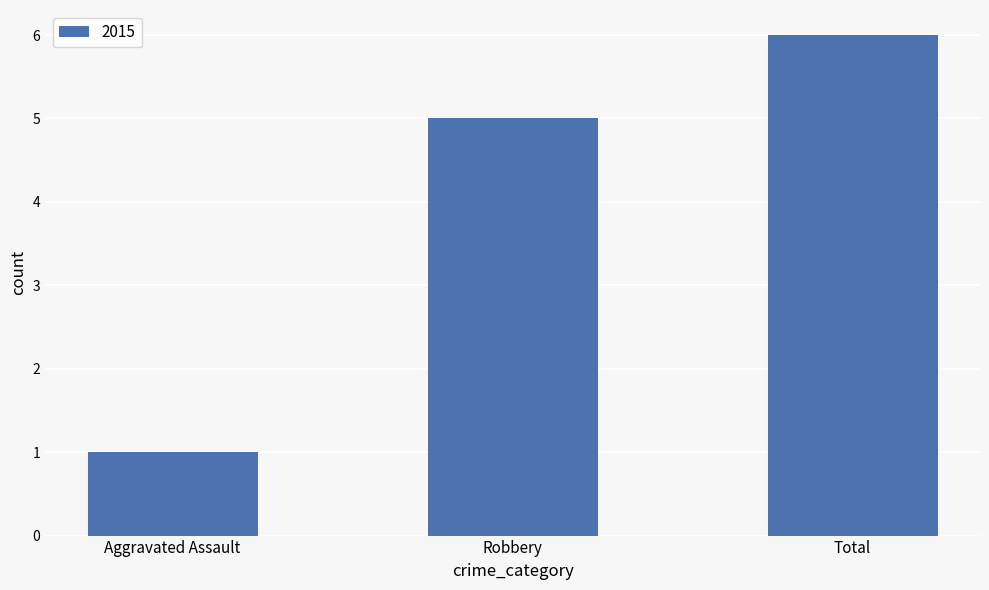

How many distinct data groups are displayed?

1